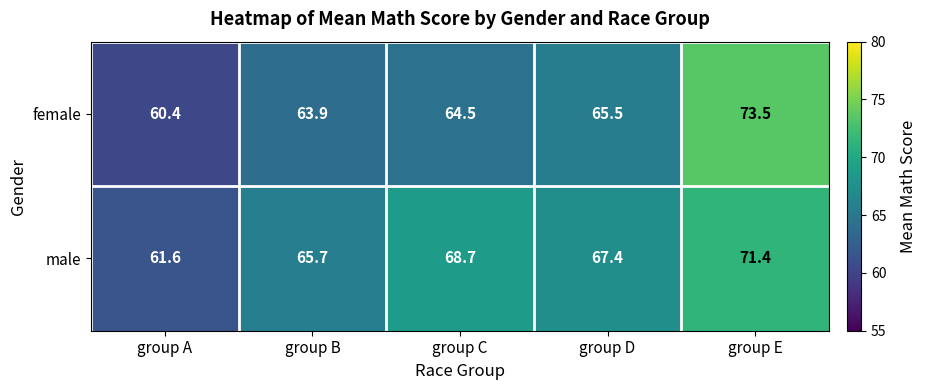

What is the average value of the female series?

65.6